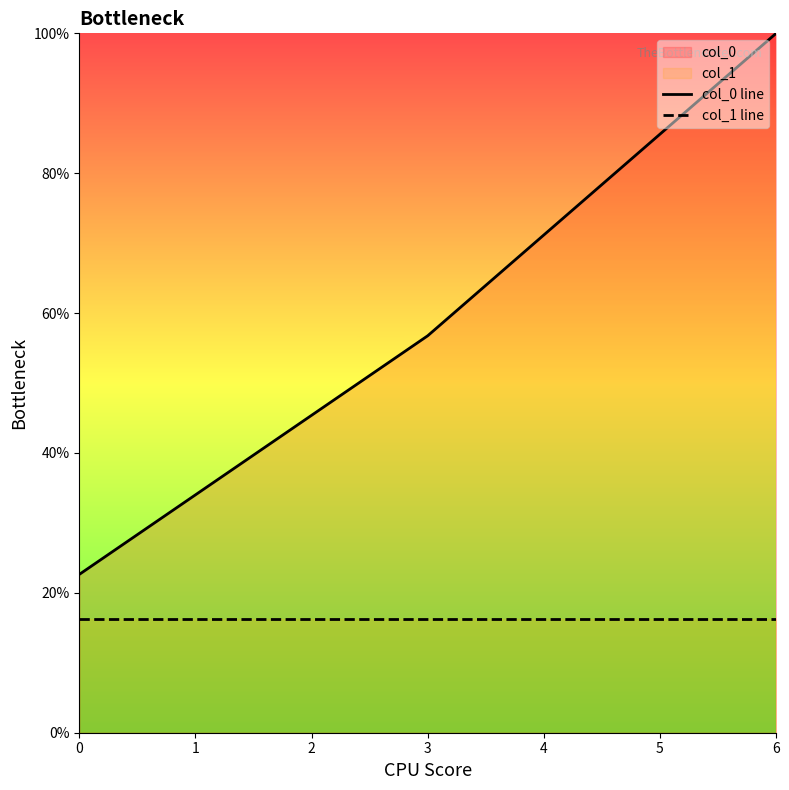

Which series has the widest spread of values?

col_0 line